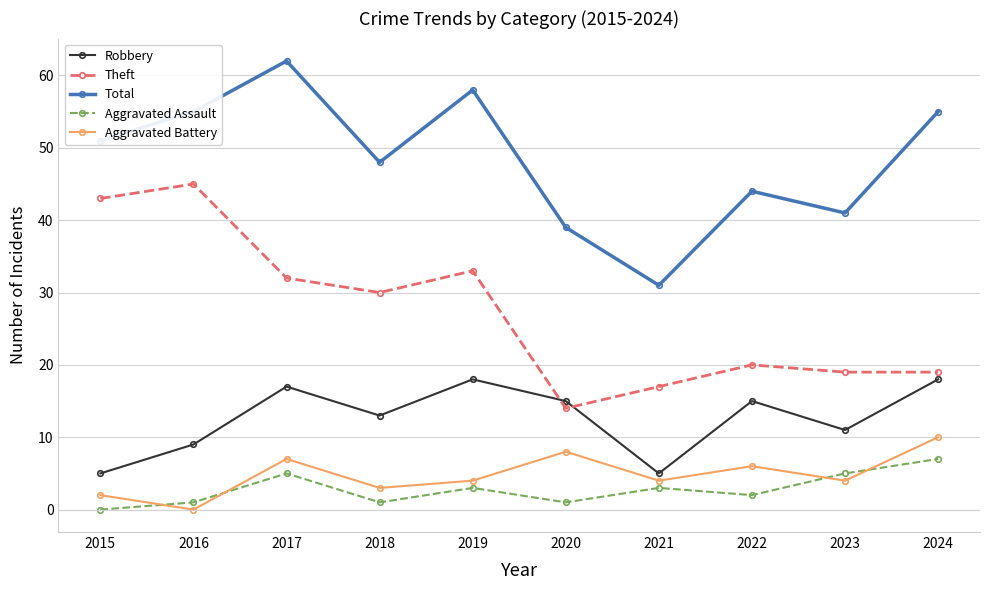

What are all the series names shown in the legend?

Robbery, Theft, Total, Aggravated Assault, Aggravated Battery